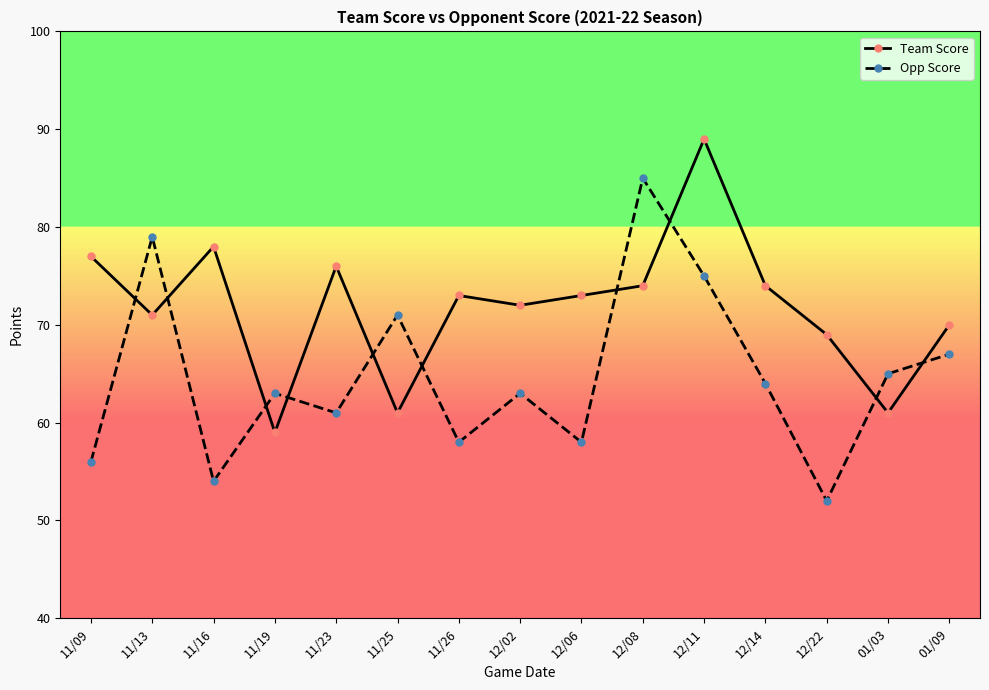

What is the sum of the Team Score values at 11/09 and 12/14?

151